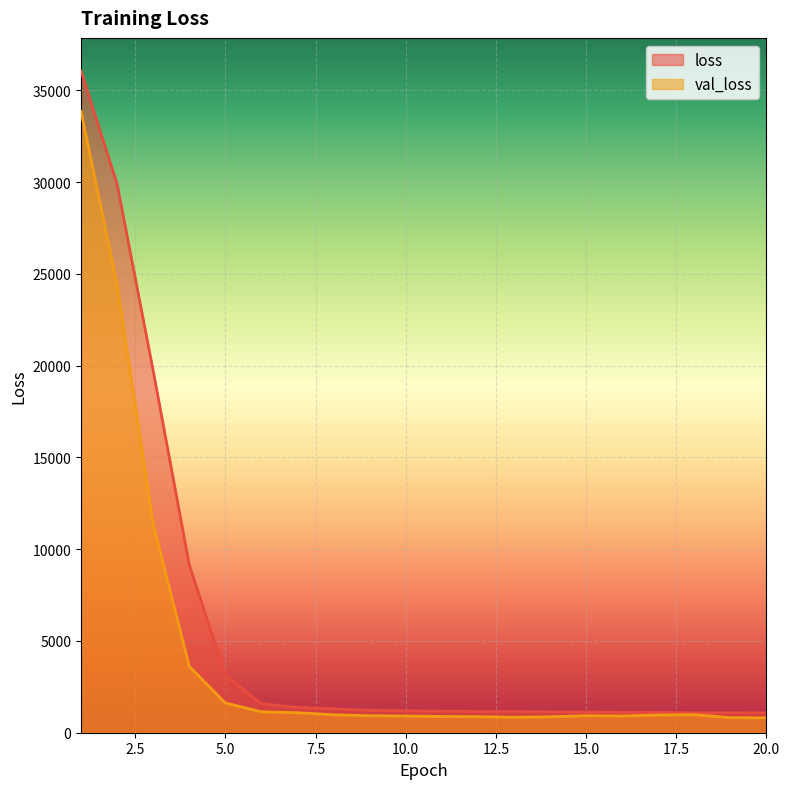

At which label does val_loss reach its peak?

1